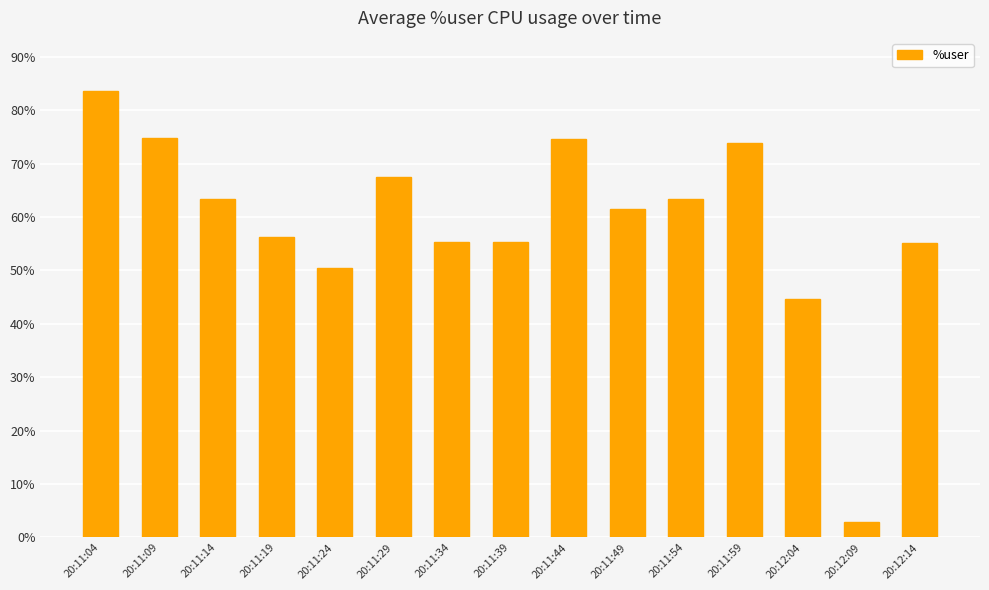

How many data points are less than 61?

7